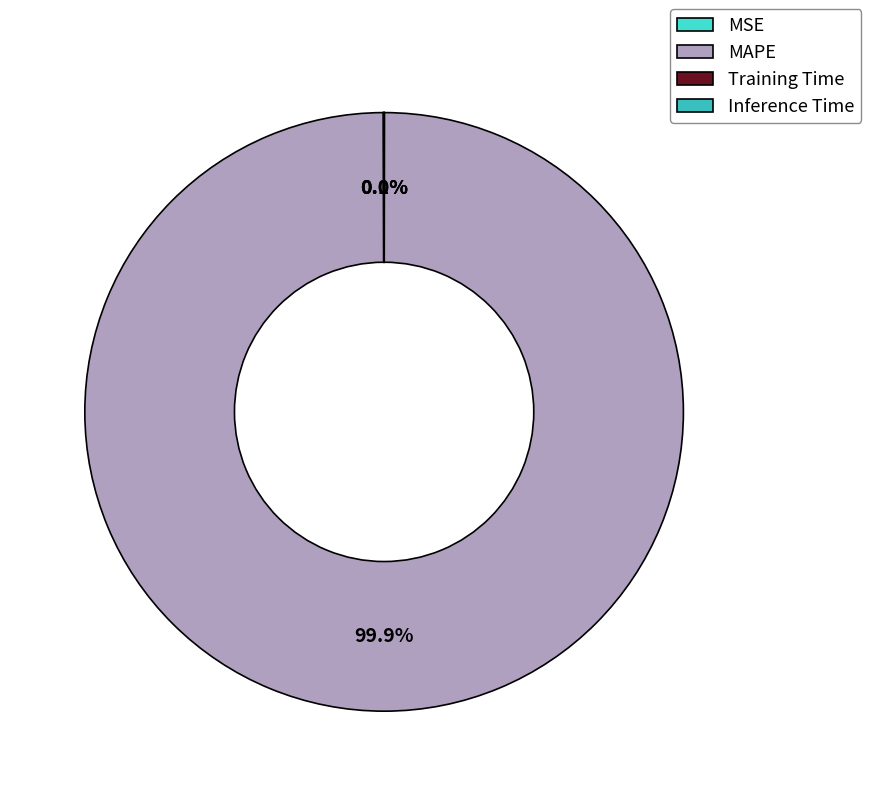

Is the sum of Inference Time and MSE greater than half?

No